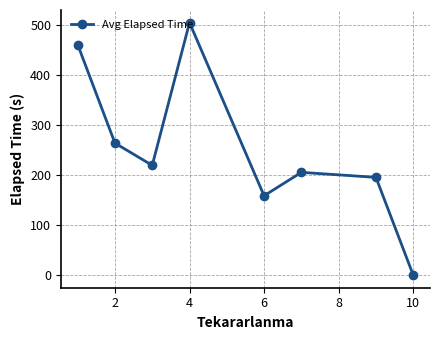

Count the number of data series in this chart.

1